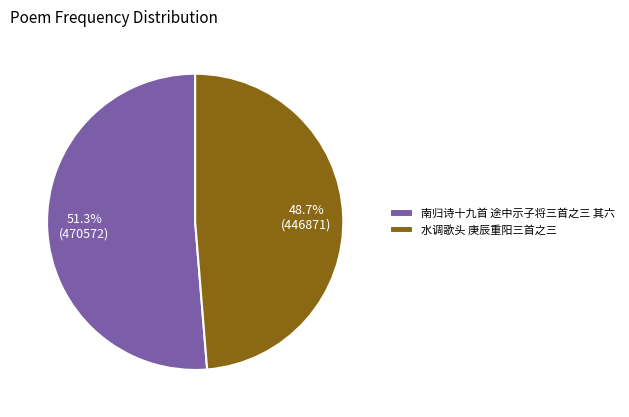

To the nearest percent, what portion does 南归诗十九首 途中示子将三首之三 其六 represent?

51%